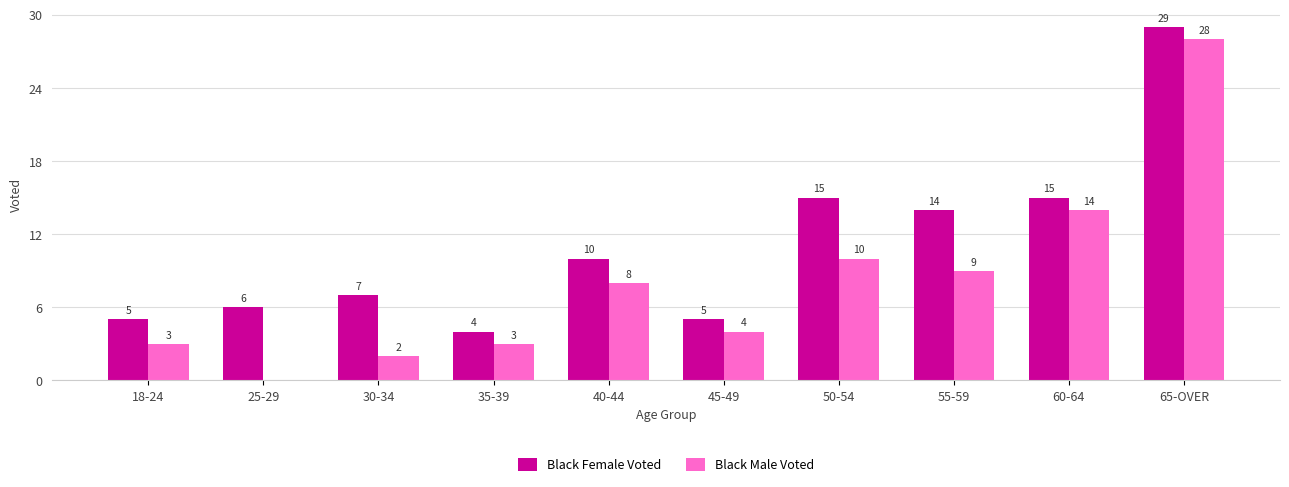

Which label corresponds to the largest value in the chart?

65-OVER